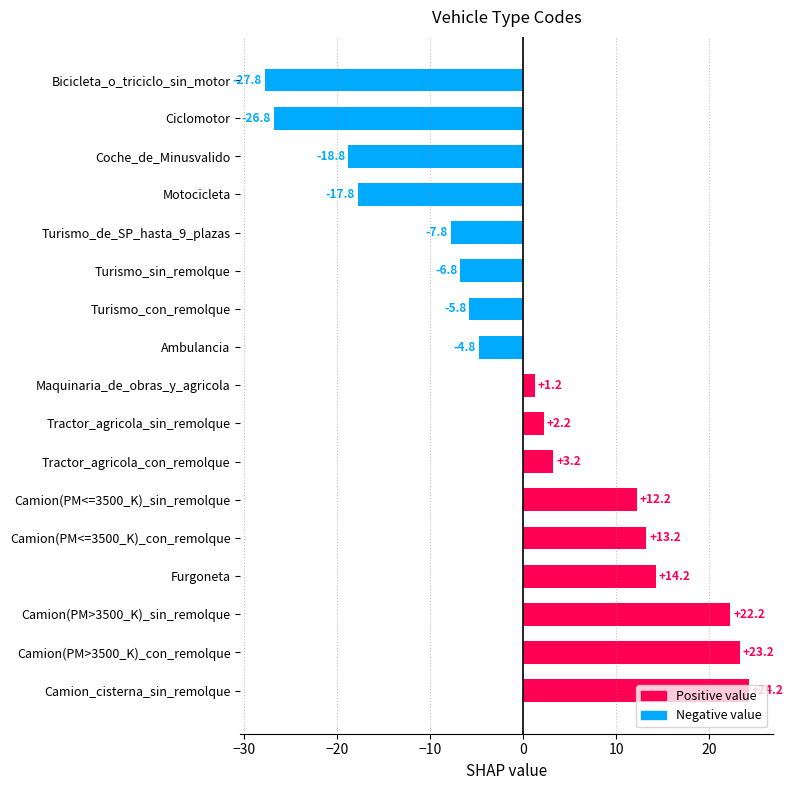

List the labels in order of value, largest first.

Camion_cisterna_sin_remolque, Camion(PM>3500_K)_con_remolque, Camion(PM>3500_K)_sin_remolque, Furgoneta, Camion(PM<=3500_K)_con_remolque, Camion(PM<=3500_K)_sin_remolque, Tractor_agricola_con_remolque, Tractor_agricola_sin_remolque, Maquinaria_de_obras_y_agricola, Ambulancia, Turismo_con_remolque, Turismo_sin_remolque, Turismo_de_SP_hasta_9_plazas, Motocicleta, Coche_de_Minusvalido, Ciclomotor, Bicicleta_o_triciclo_sin_motor